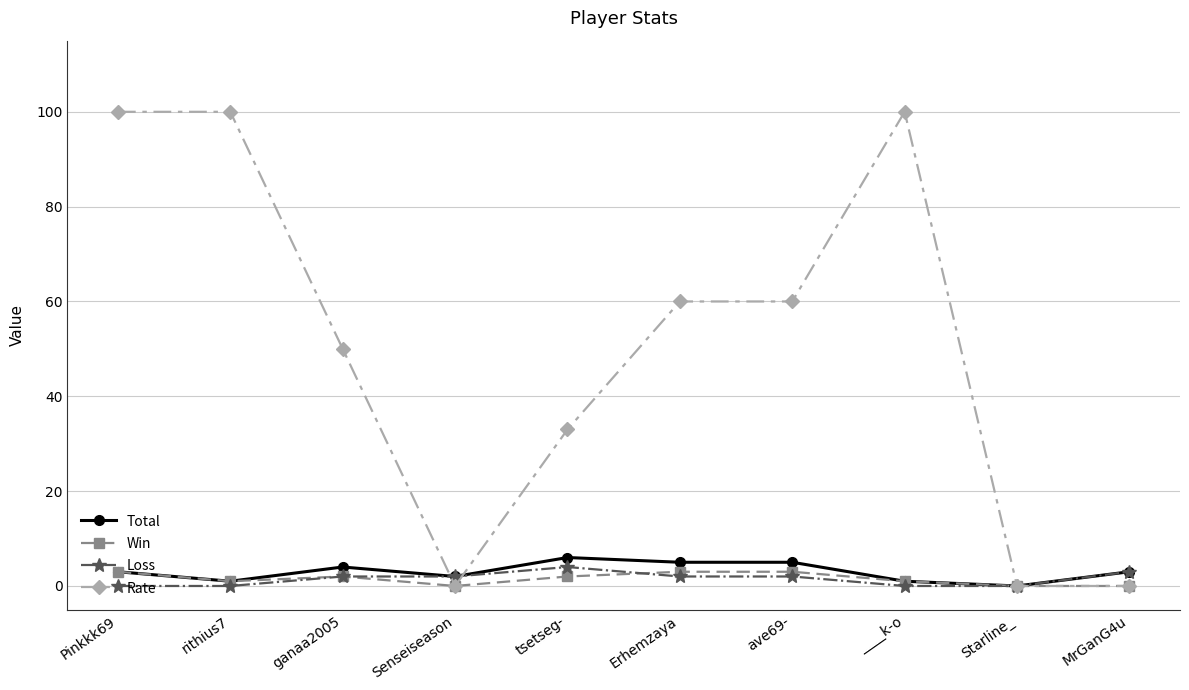

Reading right to left, extract all data points from this chart.

Total: MrGanG4u=3	Starline_=0	____k-o=1	ave69-=5	Erhemzaya=5	tsetseg-=6	Senseiseason=2	ganaa2005=4	rithius7=1	Pinkkk69=3
Win: MrGanG4u=0	Starline_=0	____k-o=1	ave69-=3	Erhemzaya=3	tsetseg-=2	Senseiseason=0	ganaa2005=2	rithius7=1	Pinkkk69=3
Loss: MrGanG4u=3	Starline_=0	____k-o=0	ave69-=2	Erhemzaya=2	tsetseg-=4	Senseiseason=2	ganaa2005=2	rithius7=0	Pinkkk69=0
Rate: MrGanG4u=0	Starline_=0	____k-o=100	ave69-=60	Erhemzaya=60	tsetseg-=33	Senseiseason=0	ganaa2005=50	rithius7=100	Pinkkk69=100